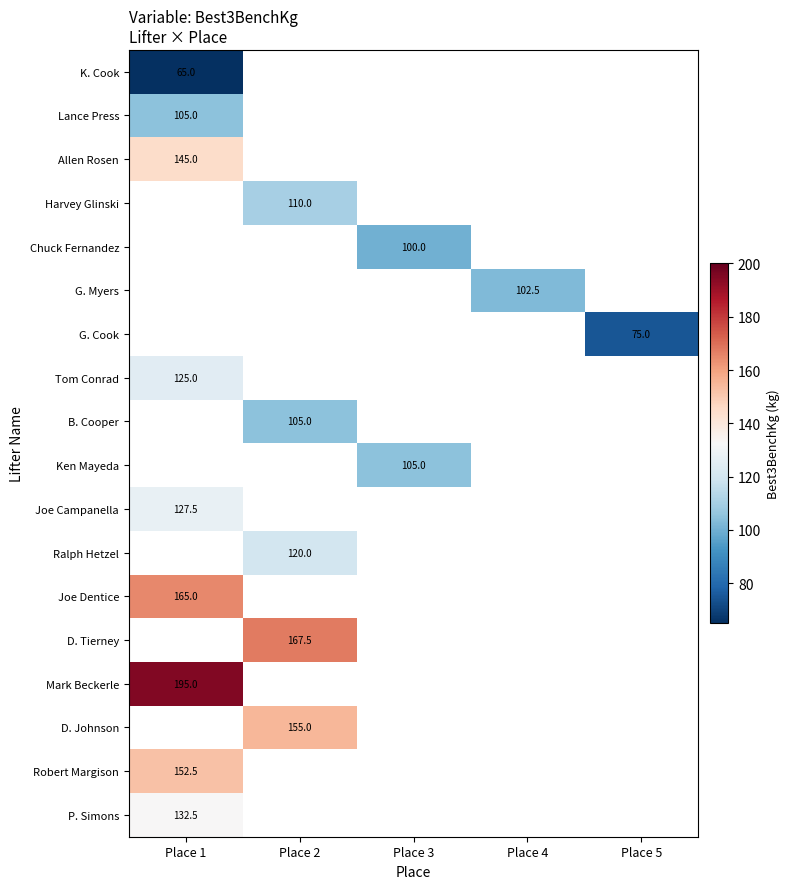

True or false: Allen Rosen has a value of 145.0 at Place 1.

True